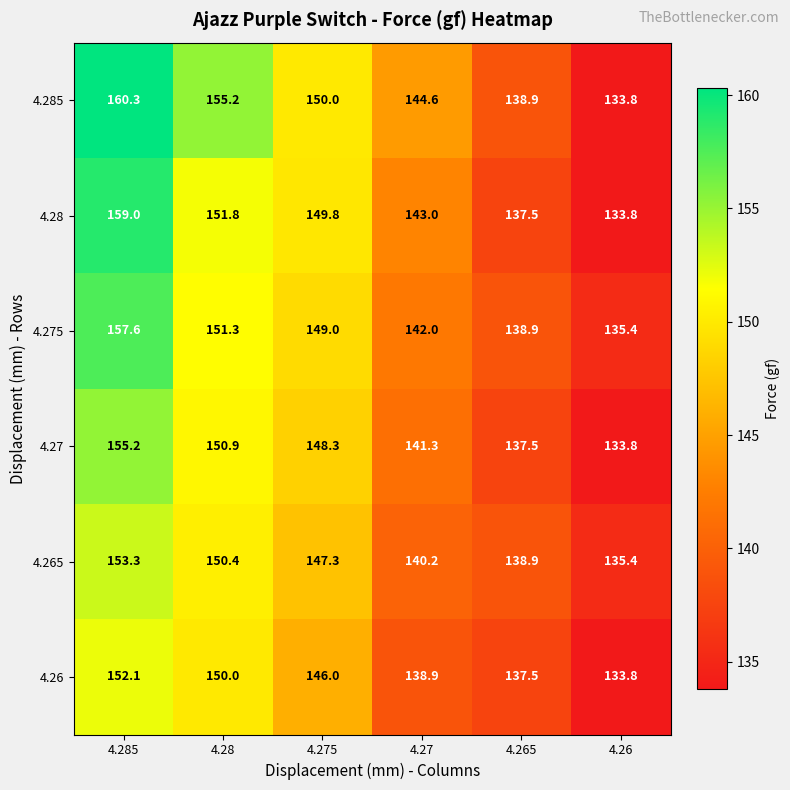

Is it true that 4.28 equals 137.5 at 4.265?

True